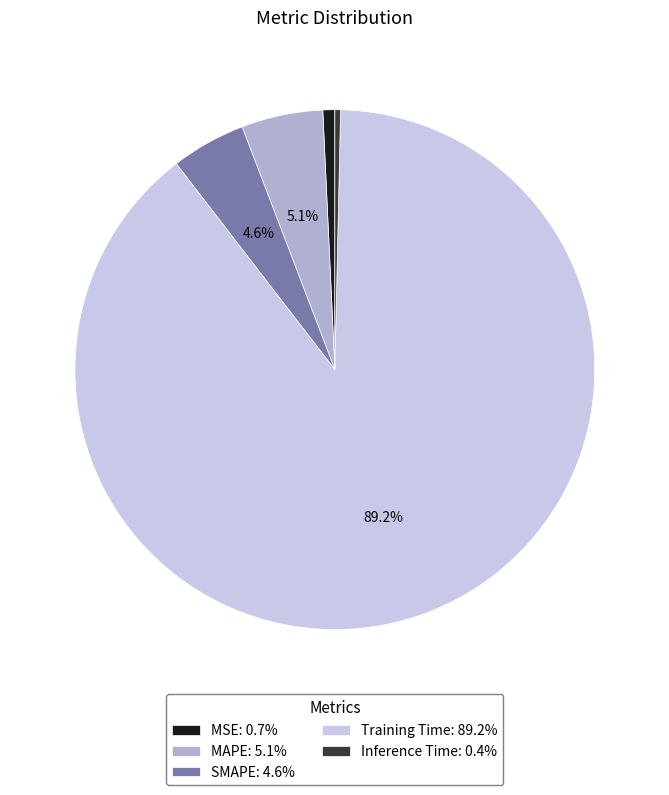

Does Training Time represent more than half of the total?

Yes